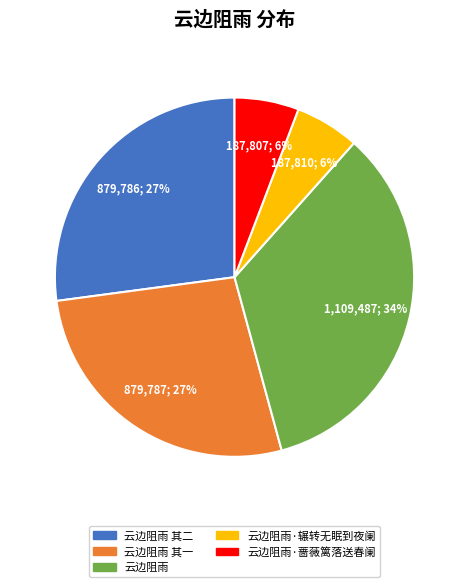

Does any single category account for the majority?

No